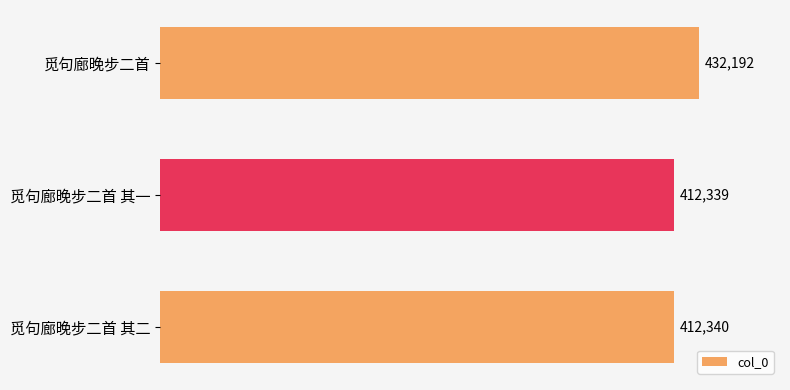

Reading top to bottom, list all the values displayed in this chart.

觅句廊晚步二首=432192	觅句廊晚步二首 其一=412339	觅句廊晚步二首 其二=412340